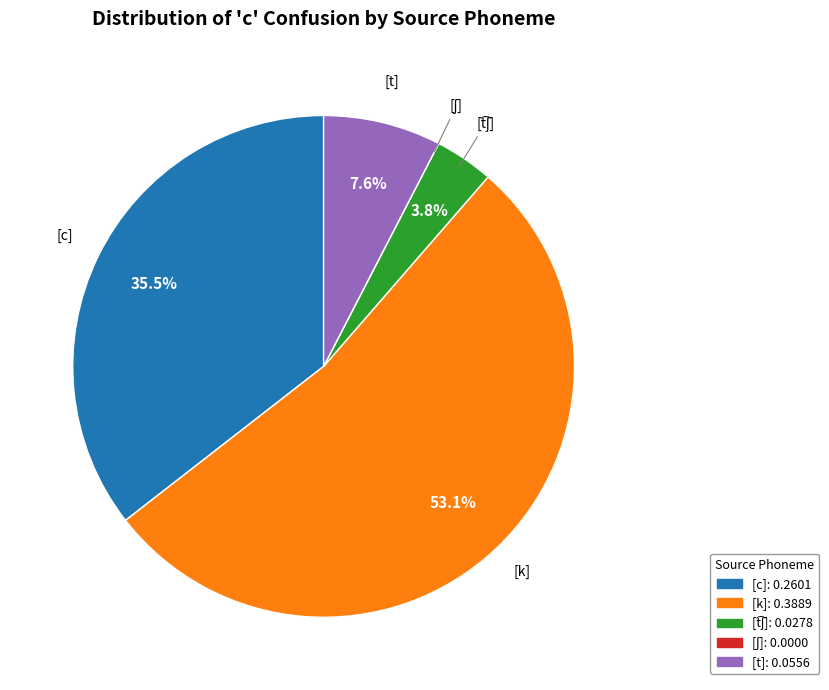

Between [t] and [c], which is larger?

[c]